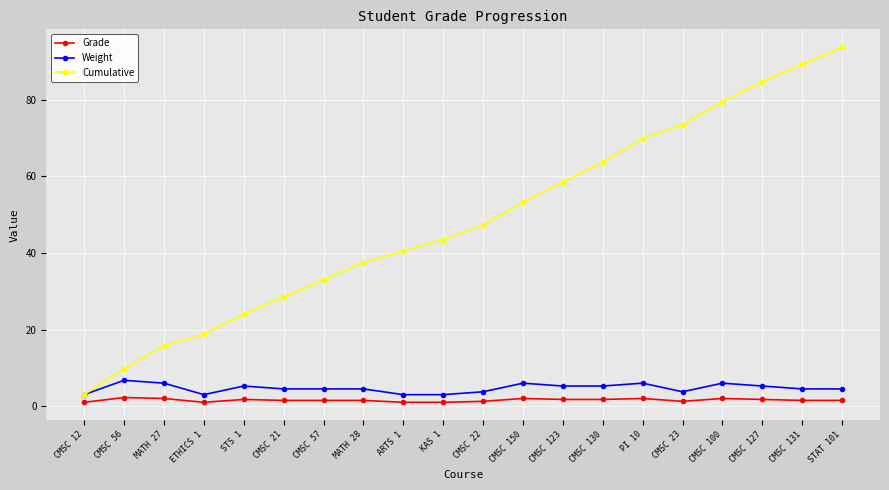

How many Grade values are between 1 and 2?

19